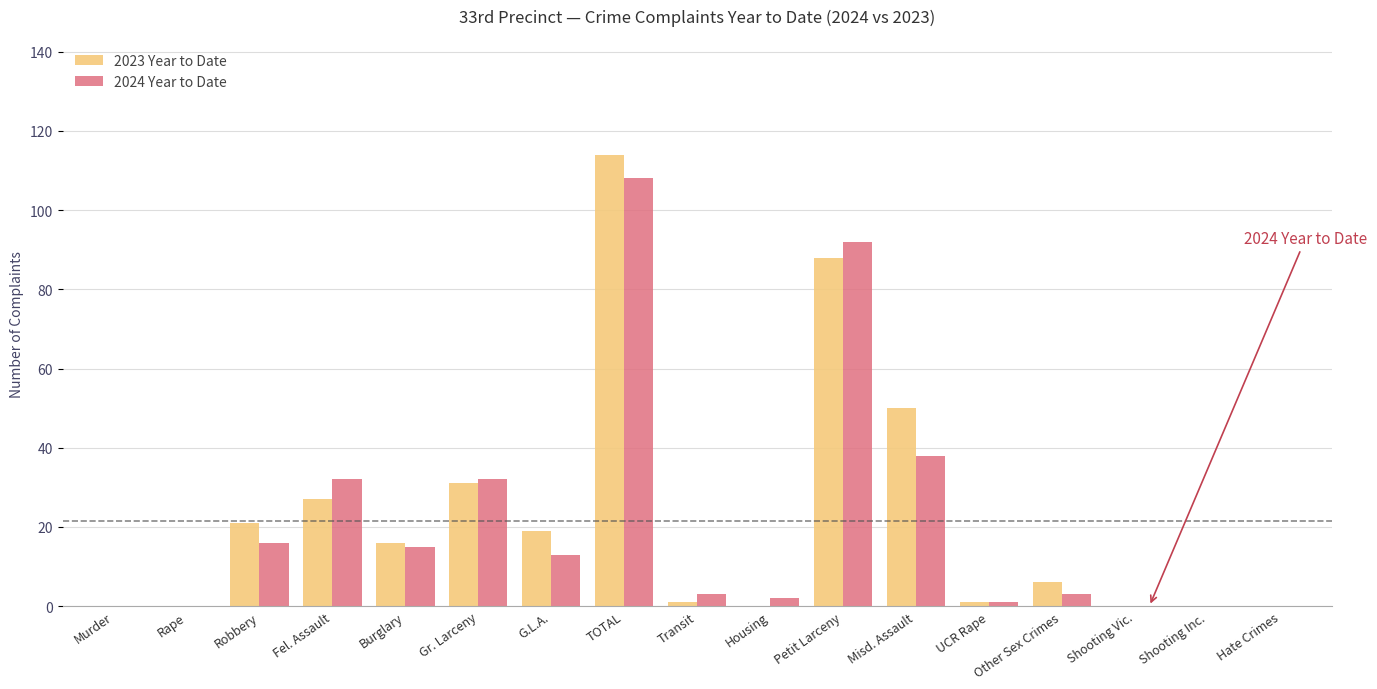

Which series changed the most between Robbery and TOTAL?

2023 Year to Date